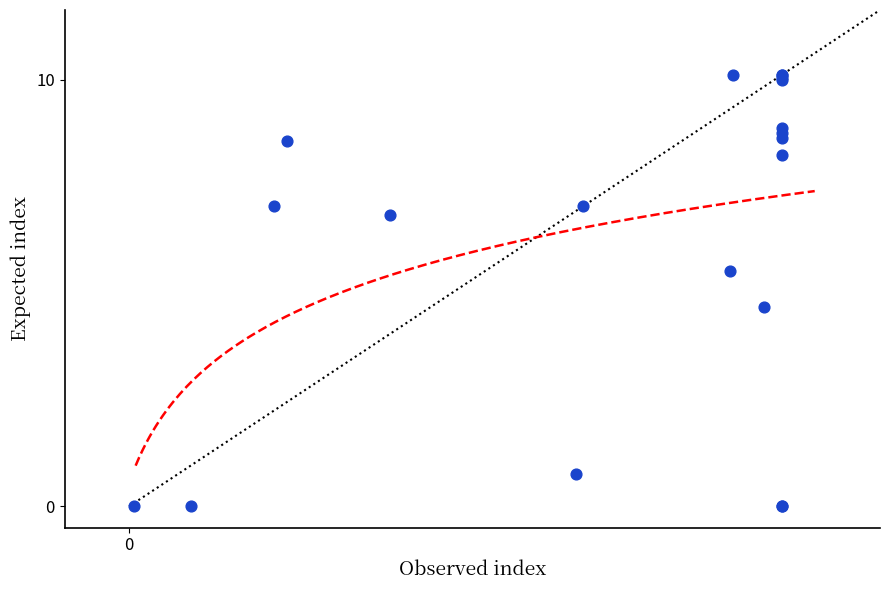

What Y value in the scatter plot is closest to 5?

4.7